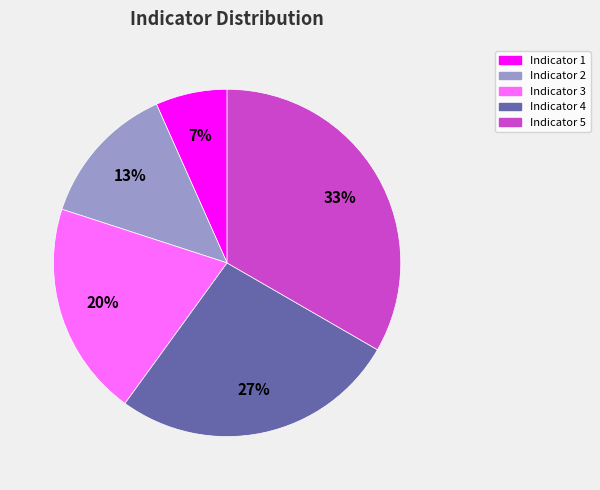

To the nearest percent, what is the average slice percentage?

20%